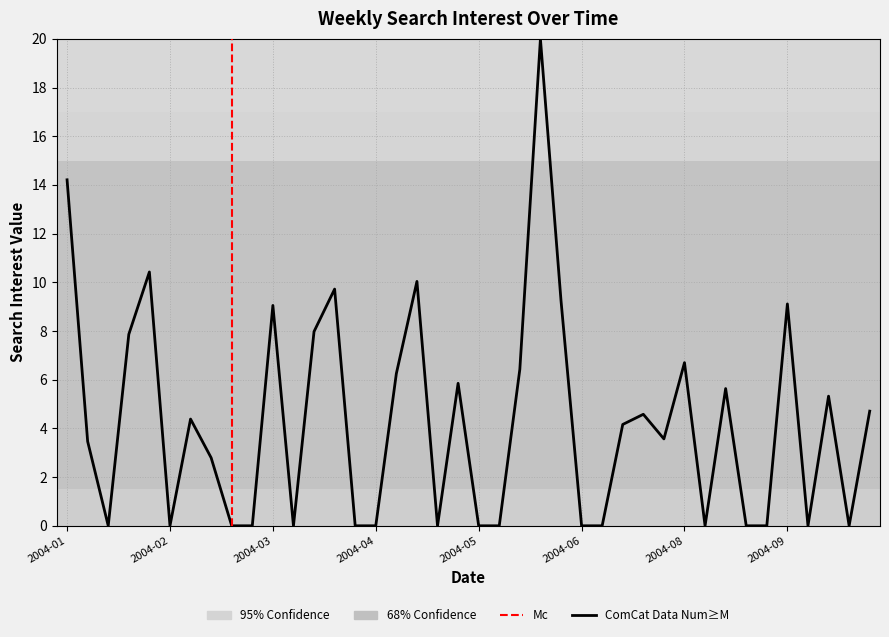

At which category does the chart reach its minimum across all series?

2004-01-18